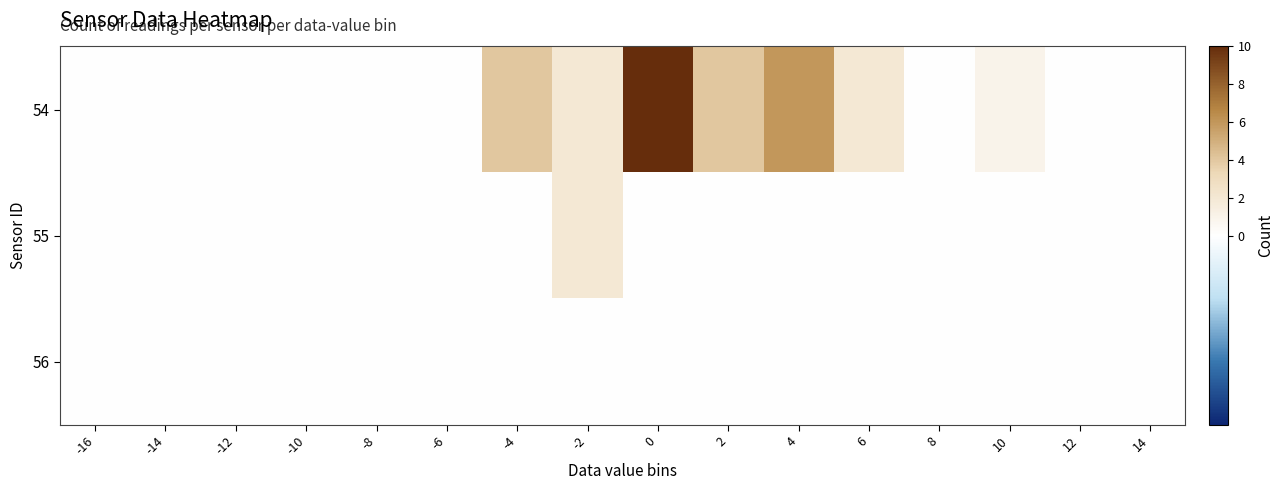

At how many categories does at least one series exceed 6?

1